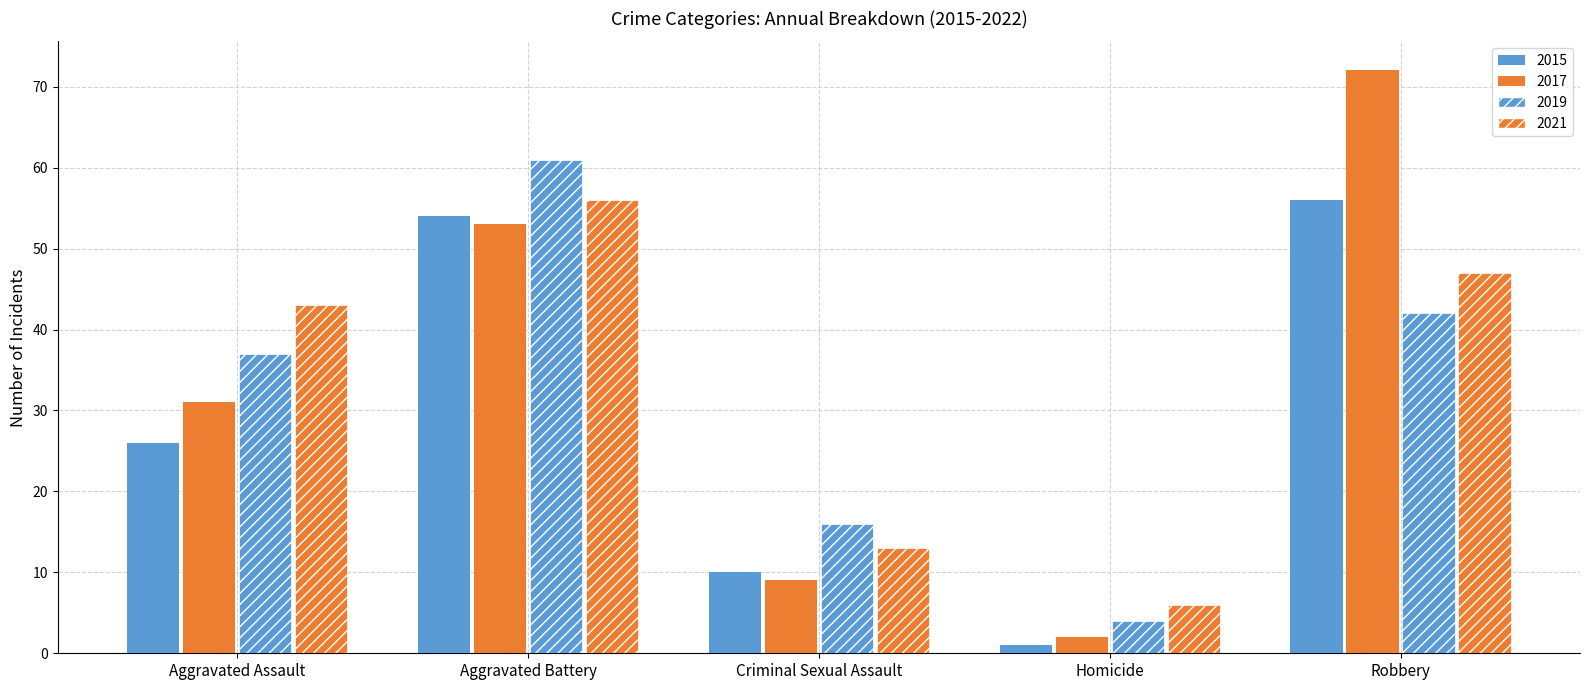

Does the chart contain stacked bars?

No